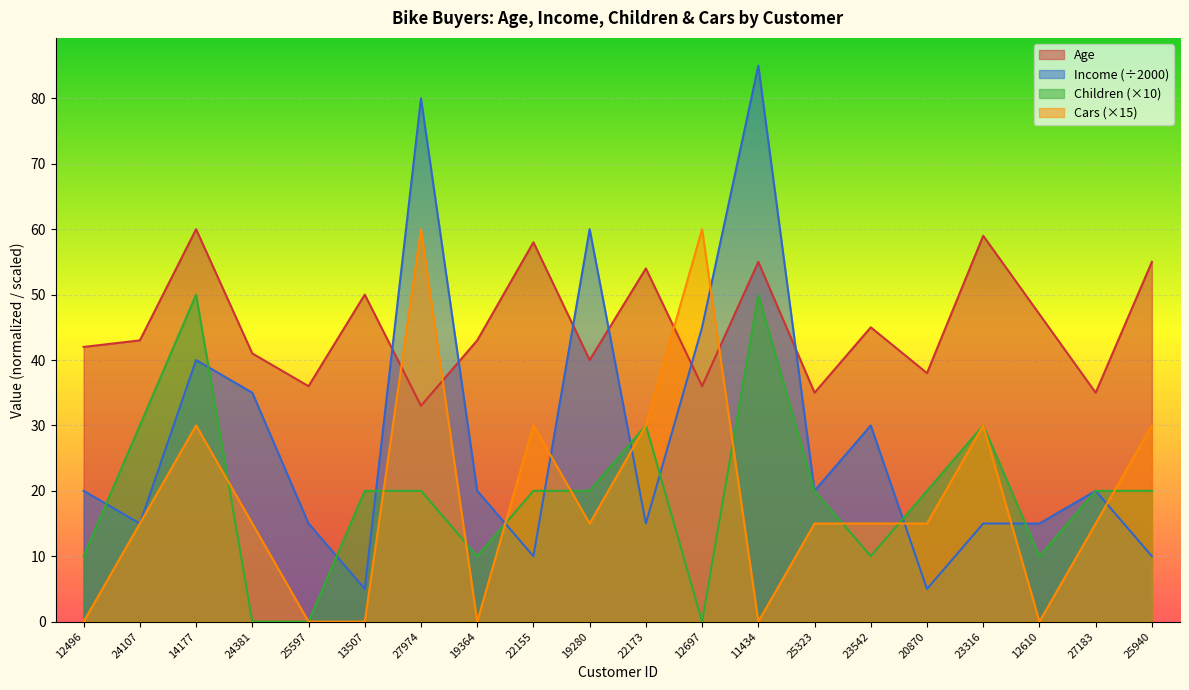

At which label does Children reach its peak?

14177